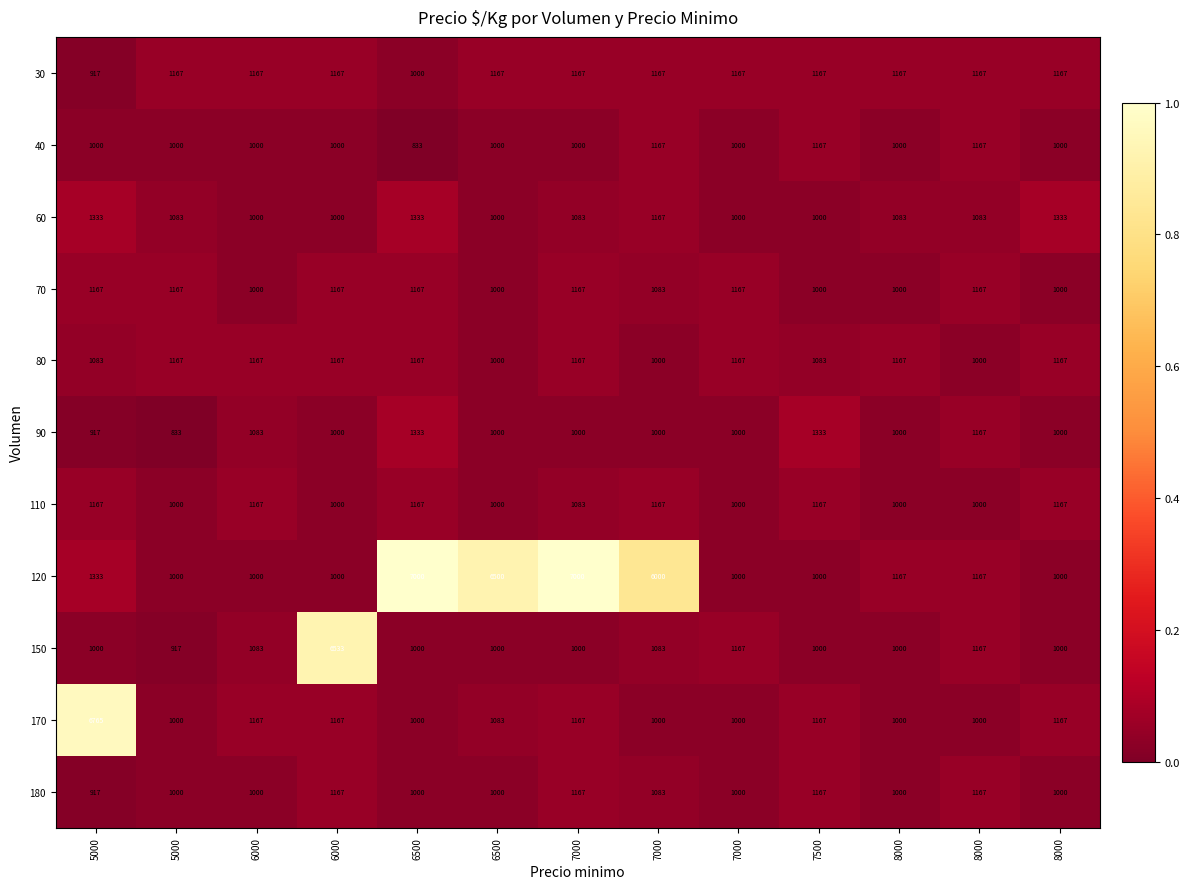

Reading left to right, transcribe all the data shown in this chart.

30: 5000=917.0	5000=1167.0	6000=1167.0	6000=1167.0	6500=1000.0	6500=1167.0	7000=1167.0	7000=1167.0	7000=1167.0	7500=1167.0	8000=1167.0	8000=1167.0	8000=1167.0
40: 5000=1000.0	5000=1000.0	6000=1000.0	6000=1000.0	6500=833.0	6500=1000.0	7000=1000.0	7000=1167.0	7000=1000.0	7500=1167.0	8000=1000.0	8000=1167.0	8000=1000.0
60: 5000=1333.0	5000=1083.0	6000=1000.0	6000=1000.0	6500=1333.0	6500=1000.0	7000=1083.0	7000=1167.0	7000=1000.0	7500=1000.0	8000=1083.0	8000=1083.0	8000=1333.0
70: 5000=1167.0	5000=1167.0	6000=1000.0	6000=1167.0	6500=1167.0	6500=1000.0	7000=1167.0	7000=1083.0	7000=1167.0	7500=1000.0	8000=1000.0	8000=1167.0	8000=1000.0
80: 5000=1083.0	5000=1167.0	6000=1167.0	6000=1167.0	6500=1167.0	6500=1000.0	7000=1167.0	7000=1000.0	7000=1167.0	7500=1083.0	8000=1167.0	8000=1000.0	8000=1167.0
90: 5000=917.0	5000=833.0	6000=1083.0	6000=1000.0	6500=1333.0	6500=1000.0	7000=1000.0	7000=1000.0	7000=1000.0	7500=1333.0	8000=1000.0	8000=1167.0	8000=1000.0
110: 5000=1167.0	5000=1000.0	6000=1167.0	6000=1000.0	6500=1167.0	6500=1000.0	7000=1083.0	7000=1167.0	7000=1000.0	7500=1167.0	8000=1000.0	8000=1000.0	8000=1167.0
120: 5000=1333.0	5000=1000.0	6000=1000.0	6000=1000.0	6500=7000.0	6500=6500.0	7000=7000.0	7000=6000.0	7000=1000.0	7500=1000.0	8000=1167.0	8000=1167.0	8000=1000.0
150: 5000=1000.0	5000=917.0	6000=1083.0	6000=6533.0	6500=1000.0	6500=1000.0	7000=1000.0	7000=1083.0	7000=1167.0	7500=1000.0	8000=1000.0	8000=1167.0	8000=1000.0
170: 5000=6765.0	5000=1000.0	6000=1167.0	6000=1167.0	6500=1000.0	6500=1083.0	7000=1167.0	7000=1000.0	7000=1000.0	7500=1167.0	8000=1000.0	8000=1000.0	8000=1167.0
180: 5000=917.0	5000=1000.0	6000=1000.0	6000=1167.0	6500=1000.0	6500=1000.0	7000=1167.0	7000=1083.0	7000=1000.0	7500=1167.0	8000=1000.0	8000=1167.0	8000=1000.0